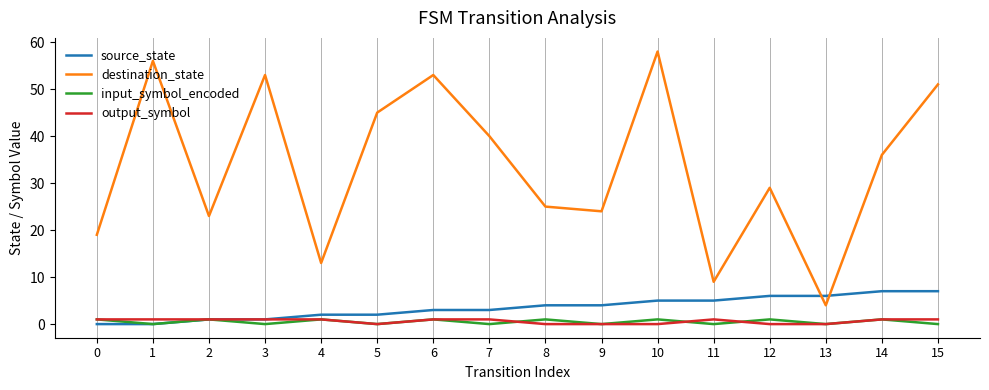

Is this an area chart (filled region under the line)?

No